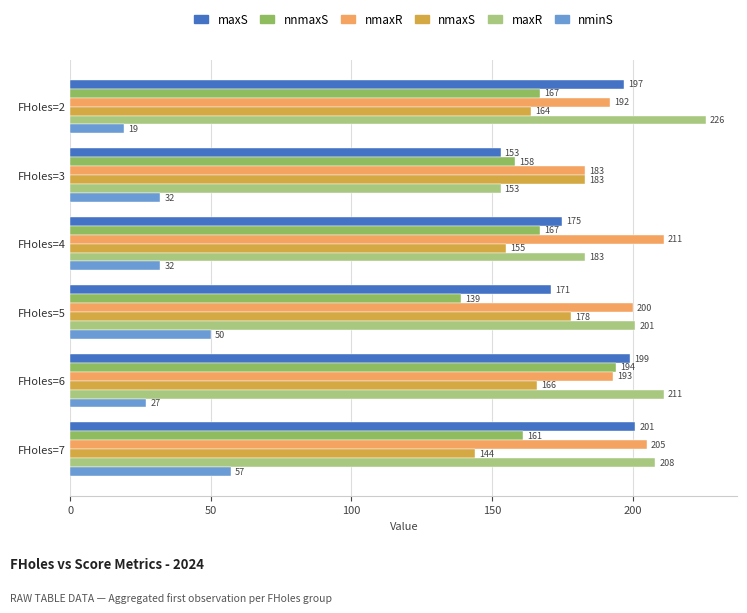

The nminS series shows 27 at FHoles=6. True or false?

True